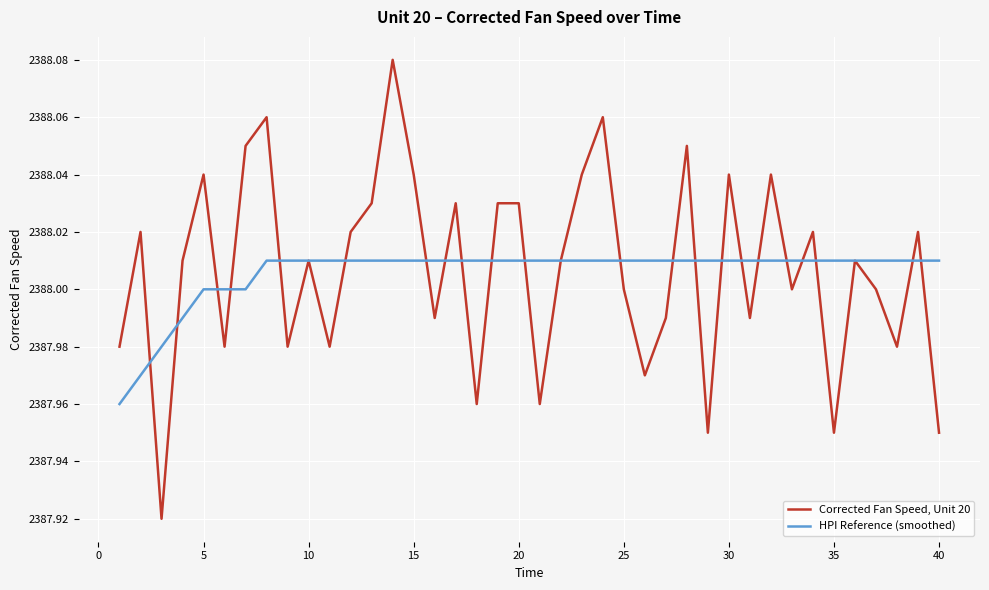

What is the sum of all HPI Reference (smoothed) values?

95520.2